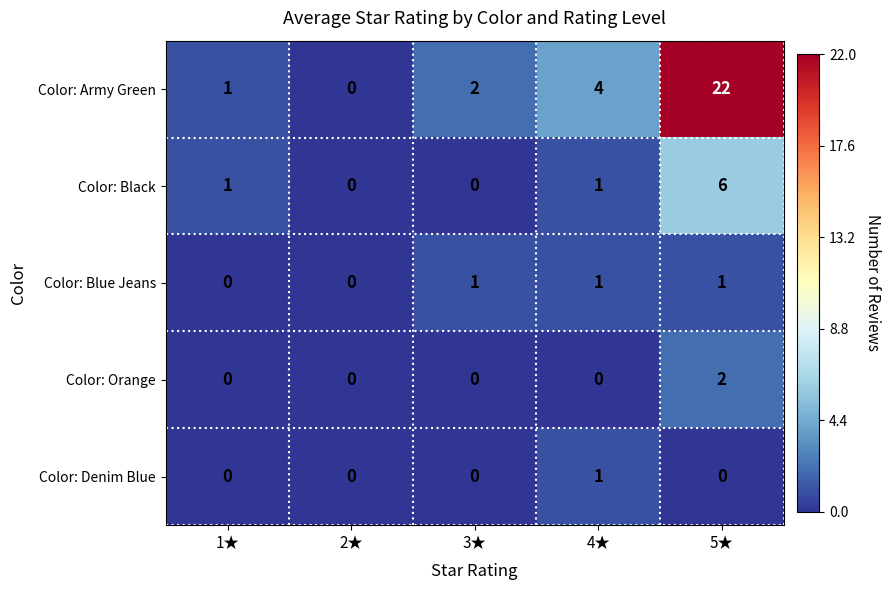

Count the Color: Denim Blue values in the range 0 to 1.

5